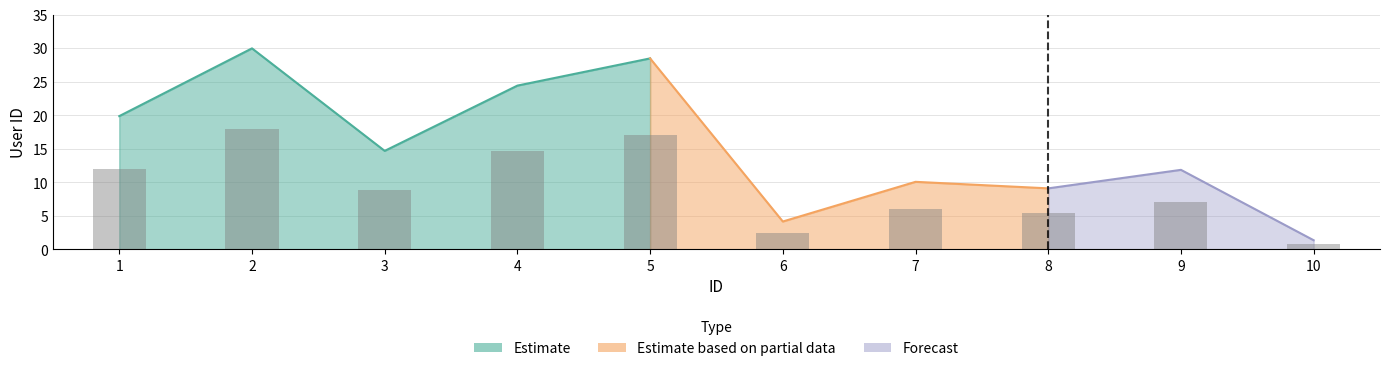

How many bars are there in total?

10